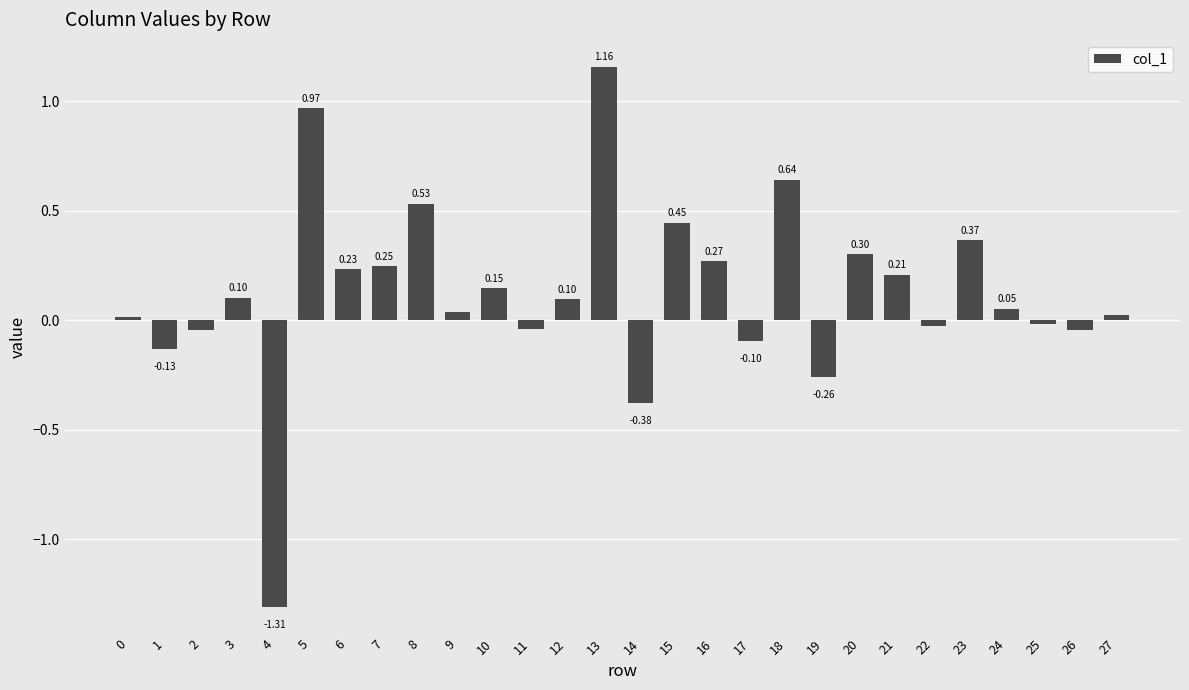

The chart shows a value of 0.0 at 3. True or false?

False